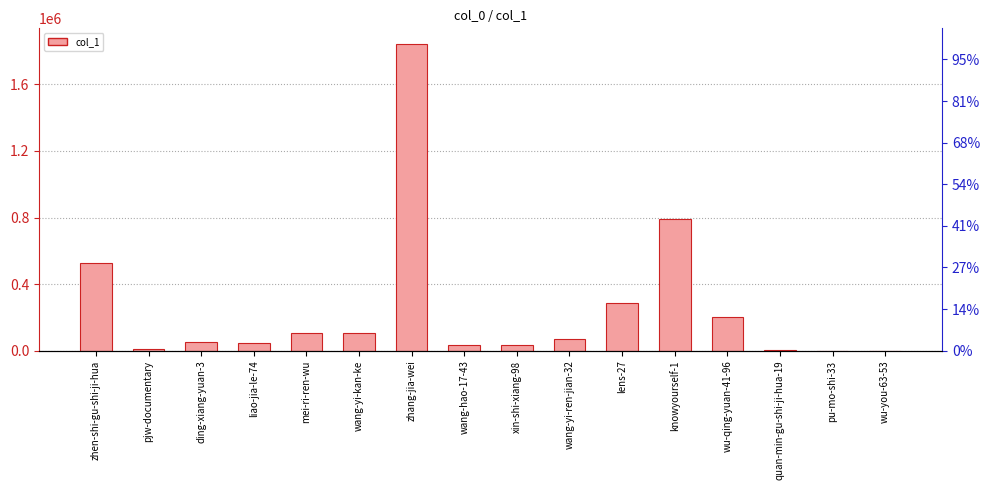

What is the value of the 4th bar from the left?

48936